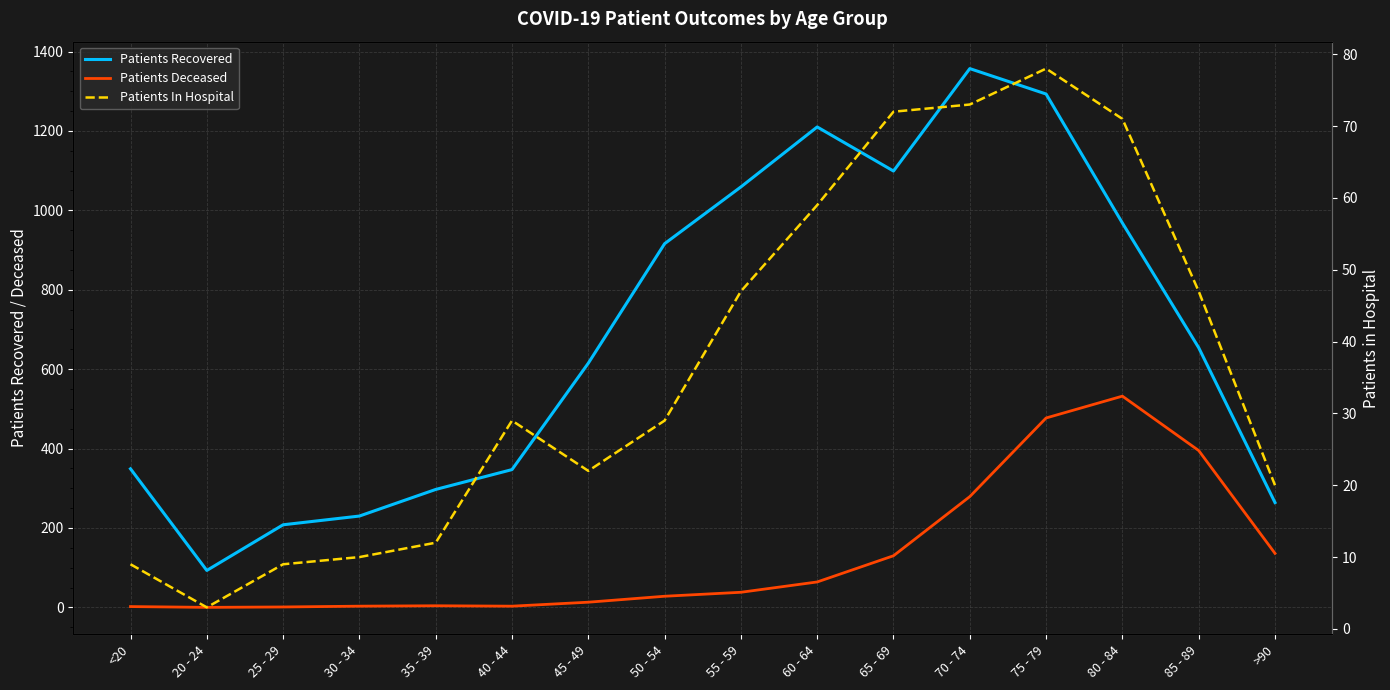

How many data points in Patients Recovered are less than 654?

8